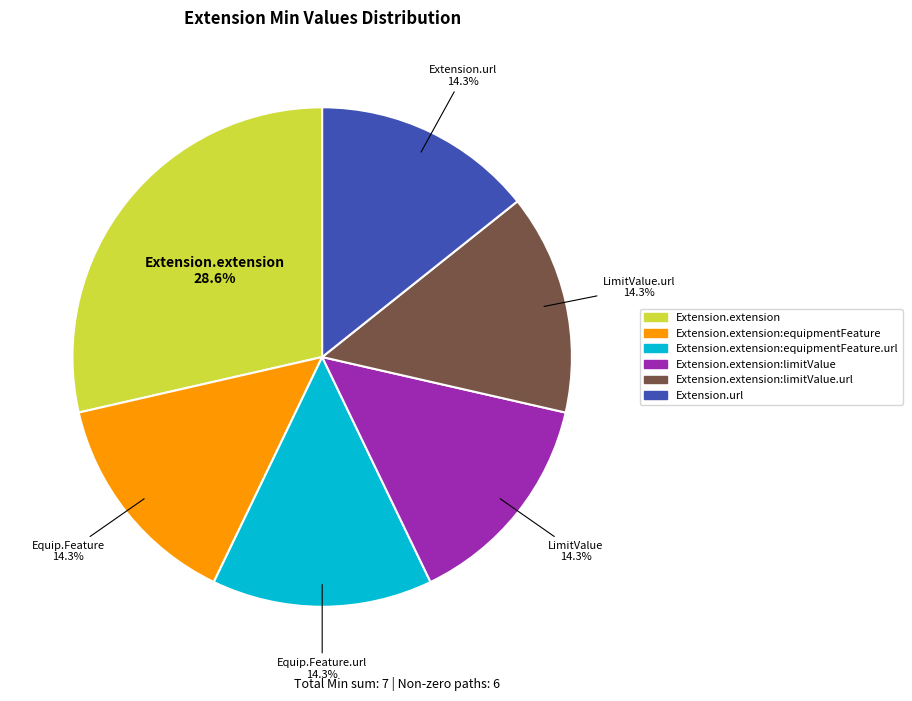

Is there a majority slice in this chart?

No